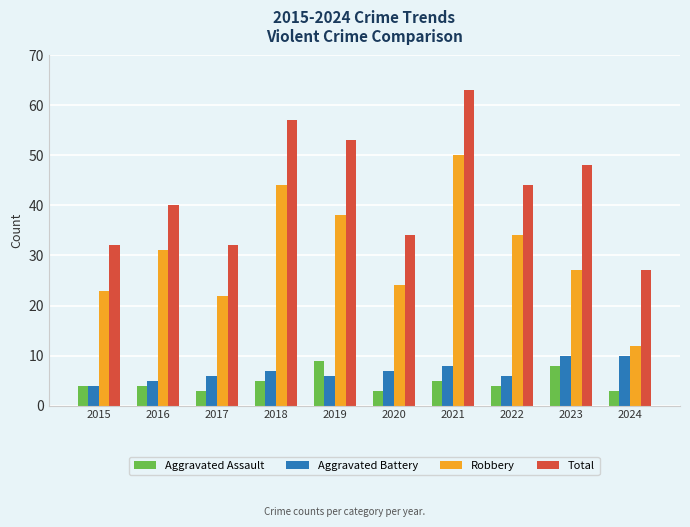

What value does the Aggravated Assault series have at 2024?

3